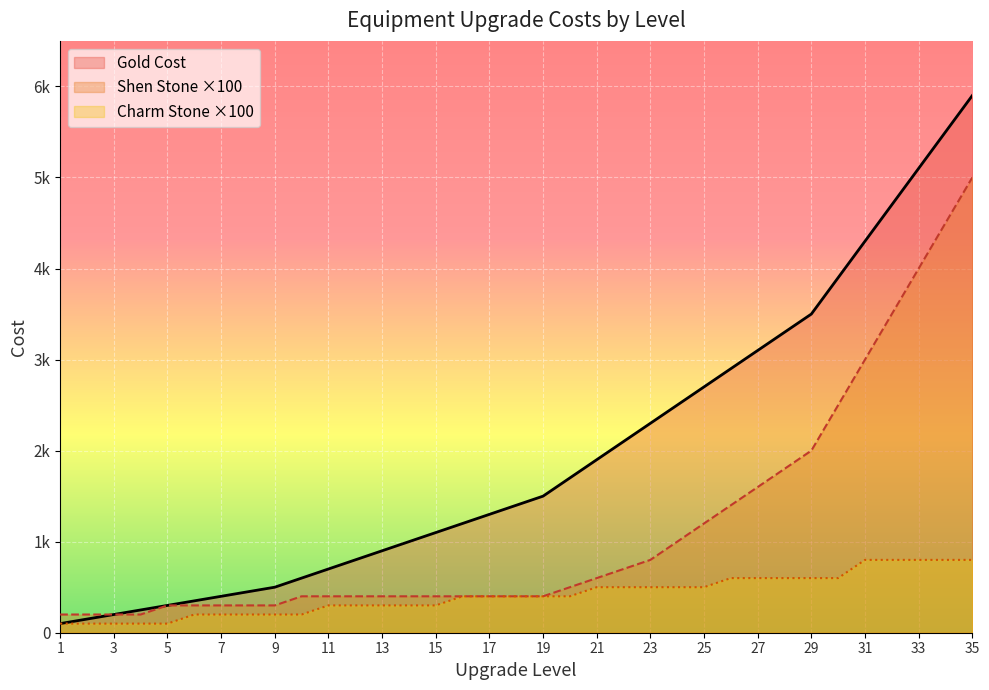

How many data points does each series have?

35